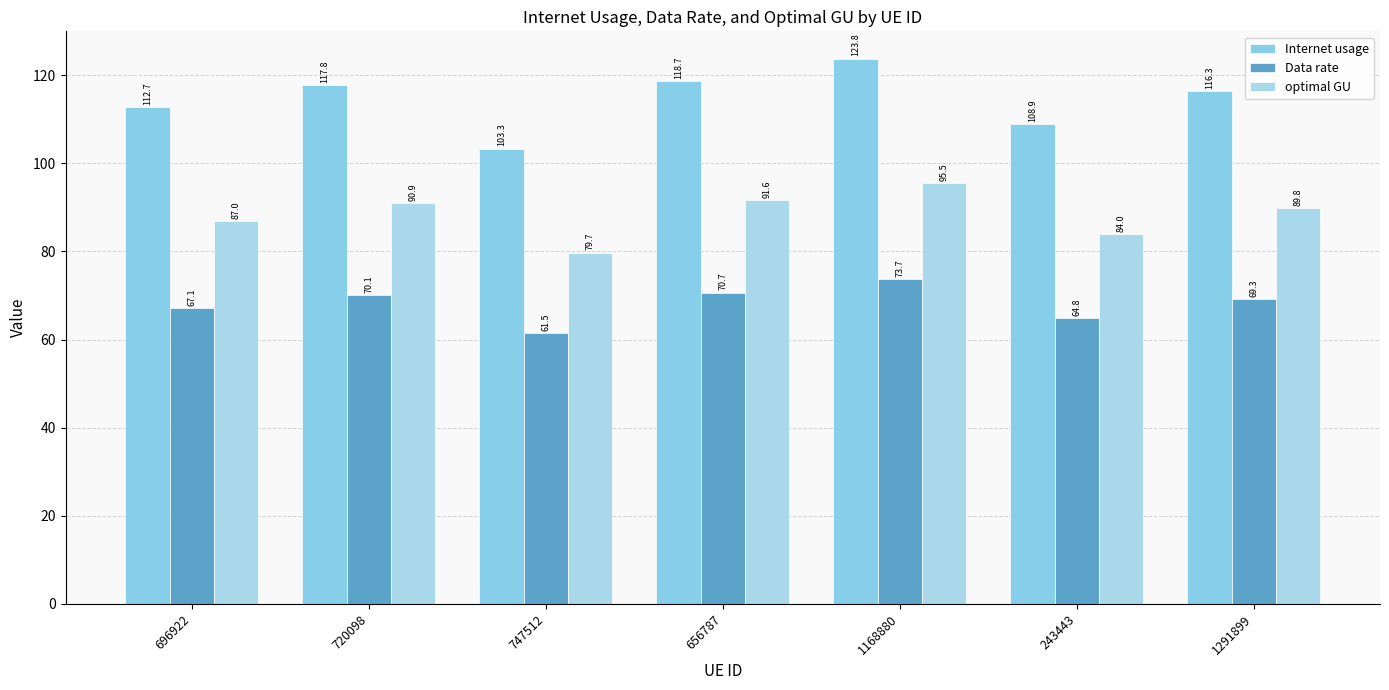

What is the label of the 1st bar from the right?

1291899